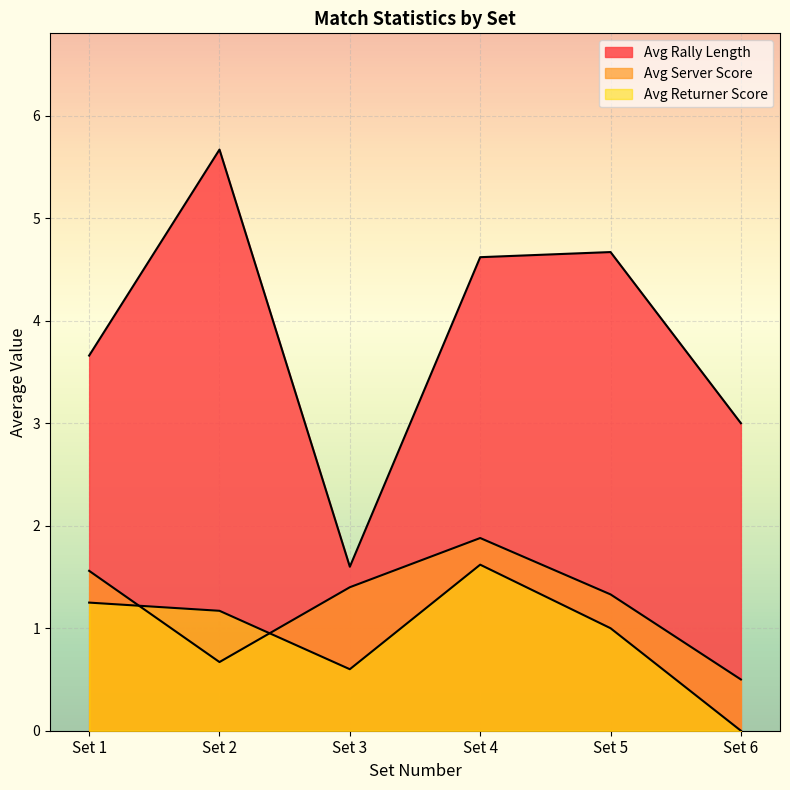

Is the value of avg_returner_score at Set 3 greater than the value of avg_rally_length at Set 3?

No